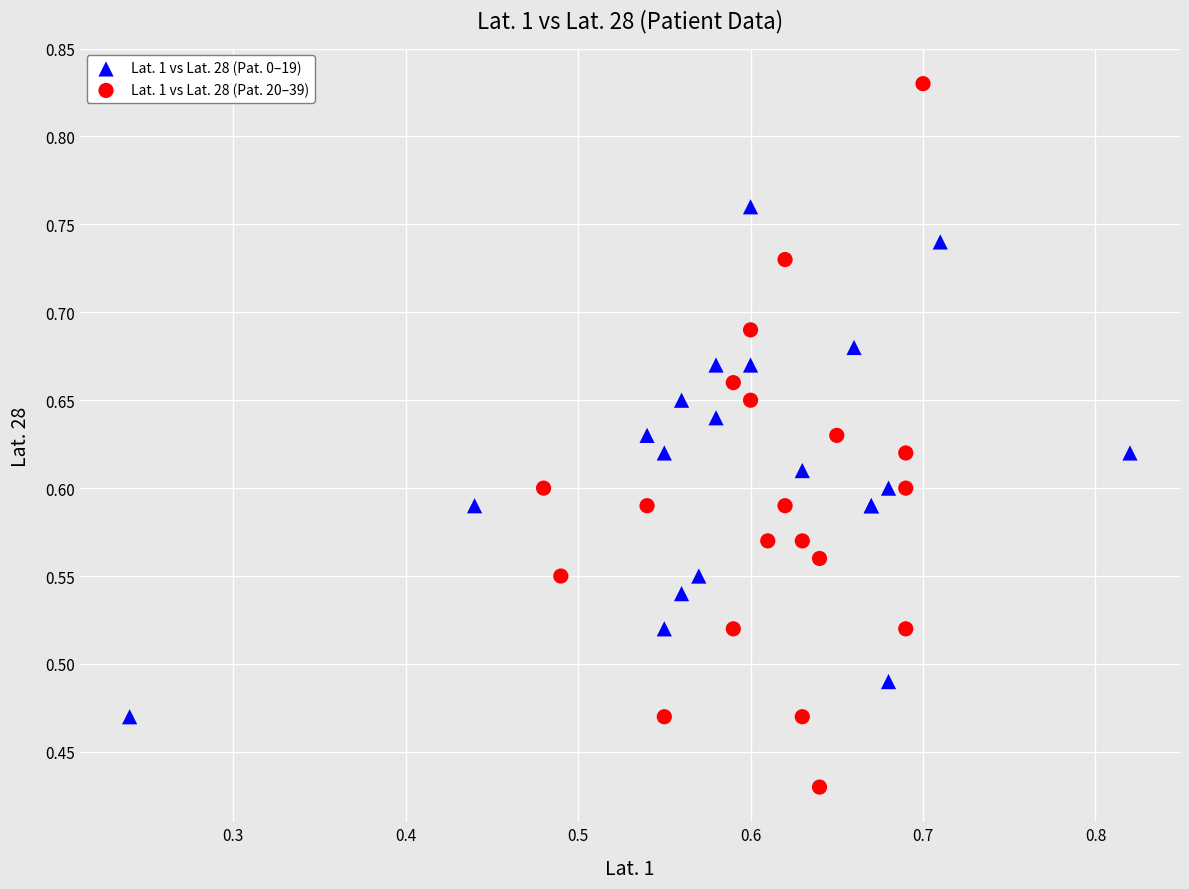

Which series reaches the maximum Y coordinate?

Lat. 1 vs Lat. 28 (Pat. 20–39)